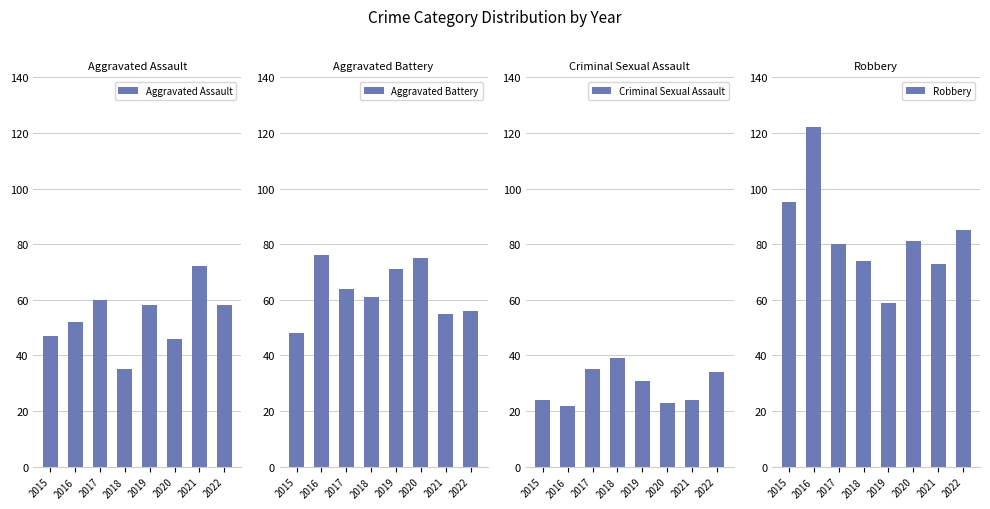

What is the difference between the Aggravated Battery values at 2021 and 2019?

16